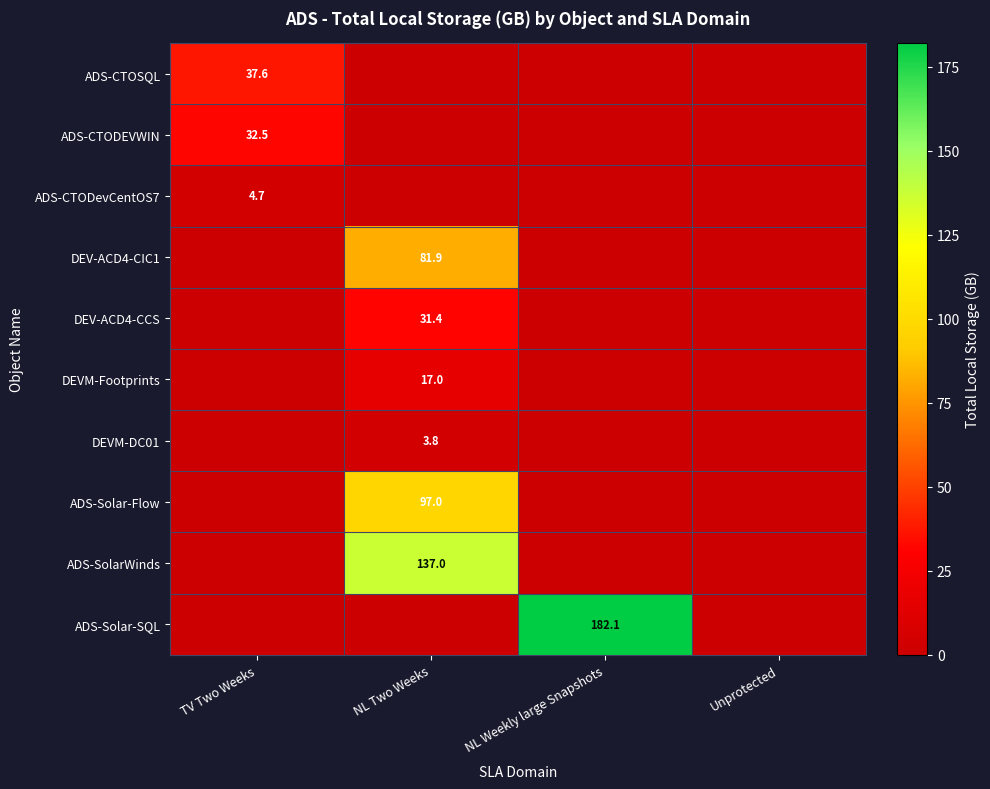

The DEV-ACD4-CCS series shows 31.4 at NL Two Weeks. True or false?

True